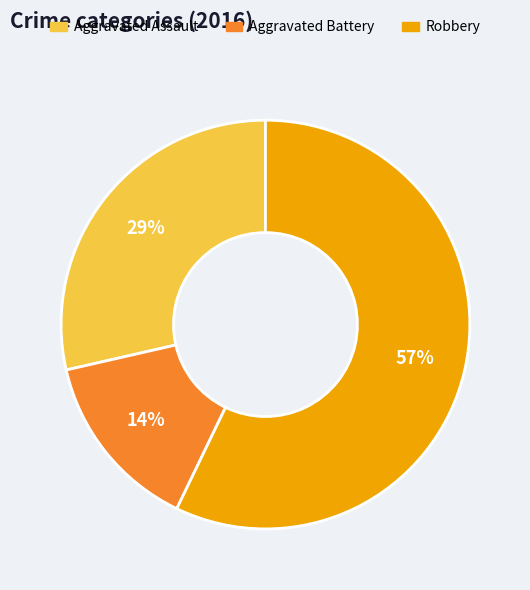

To the nearest percent, what is the average slice percentage?

33%